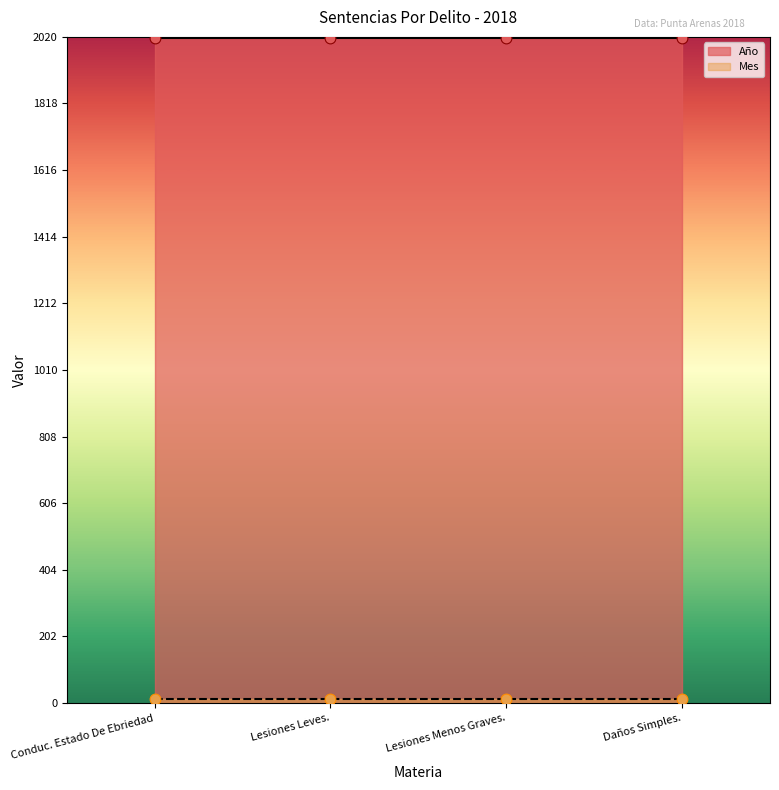

Which series reaches the minimum Y coordinate?

Mes